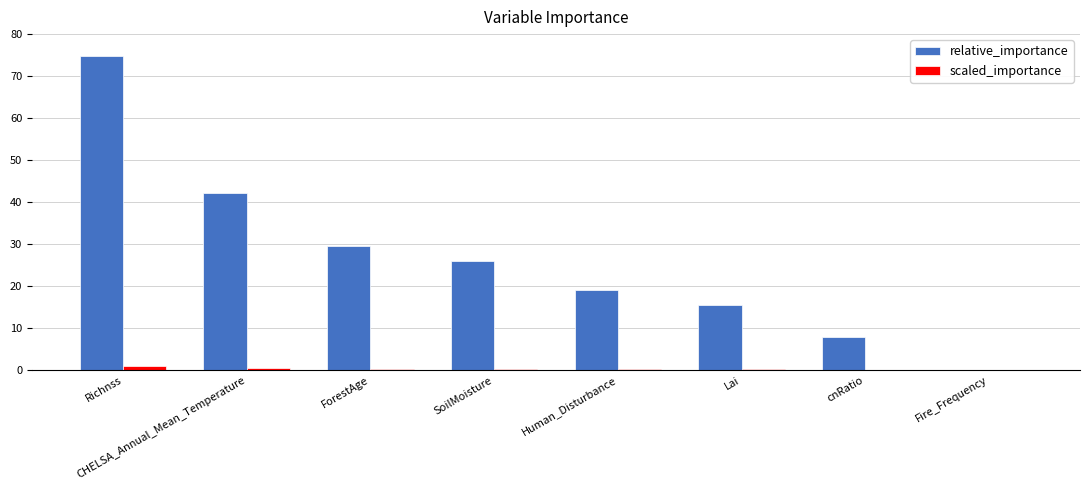

Does the chart contain stacked bars?

No